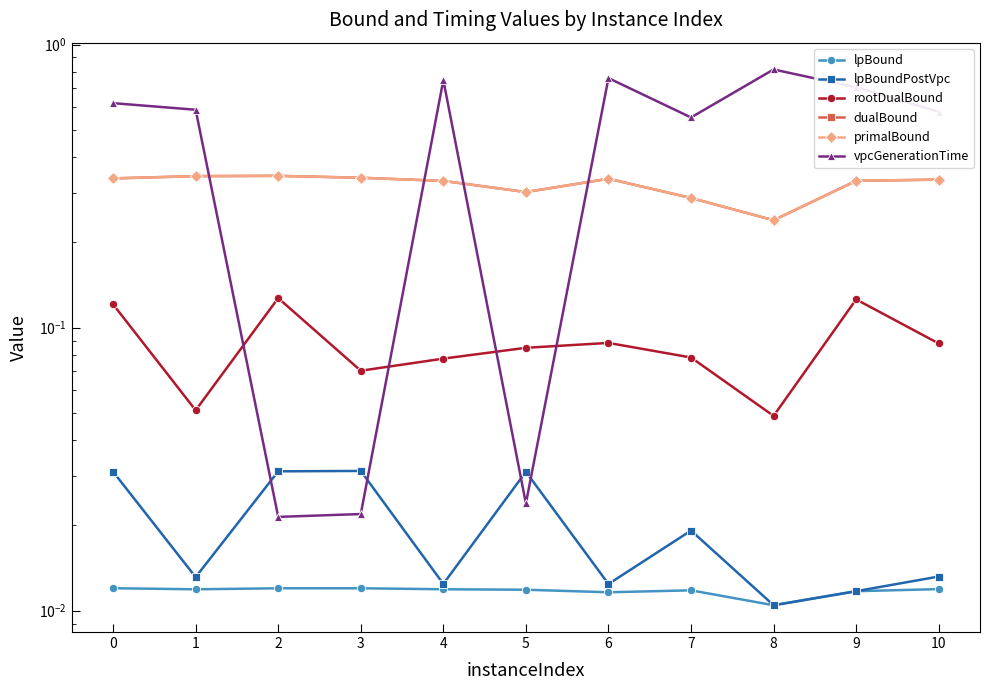

What is the difference between the highest and lowest values at 8?

0.8